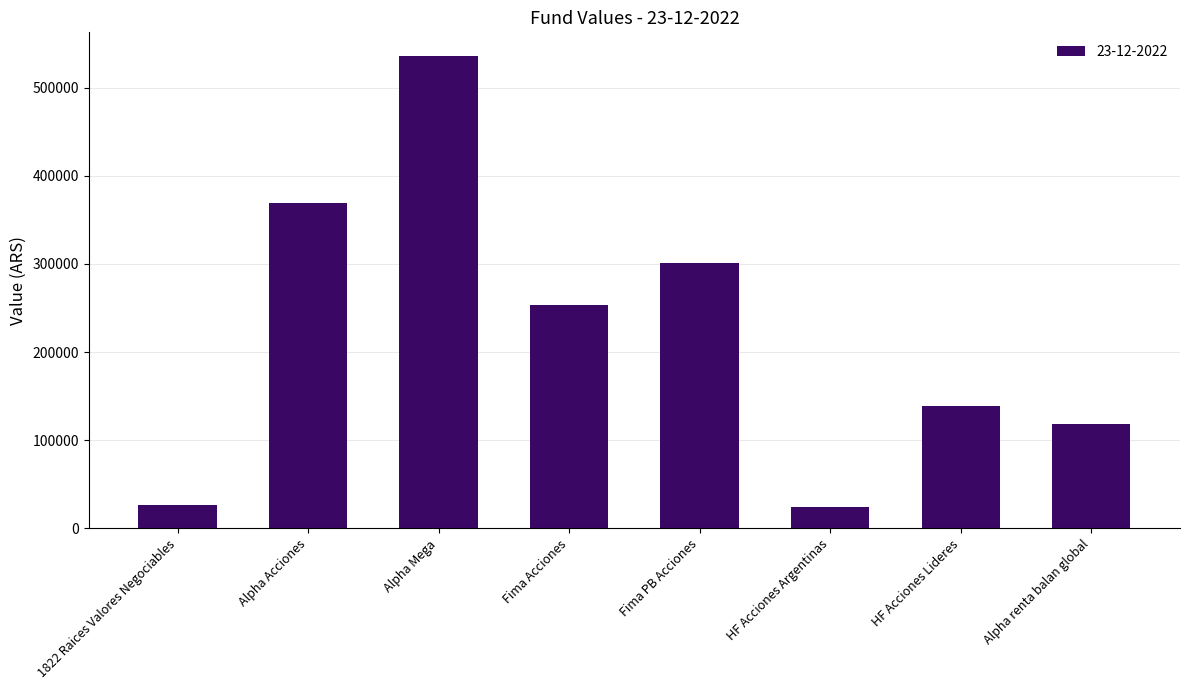

What is the ratio of the value at Fima Acciones to the value at Alpha Mega?

0.5